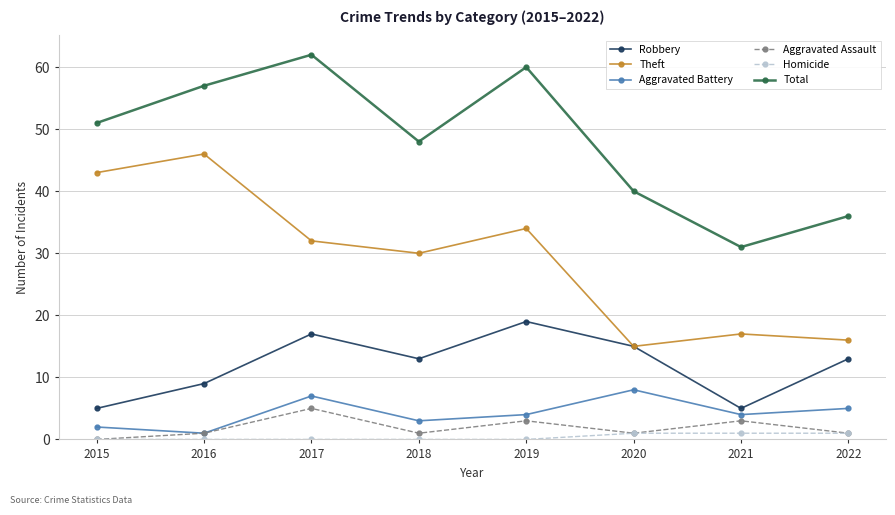

What are all the series names shown in the legend?

Robbery, Theft, Aggravated Battery, Aggravated Assault, Homicide, Total